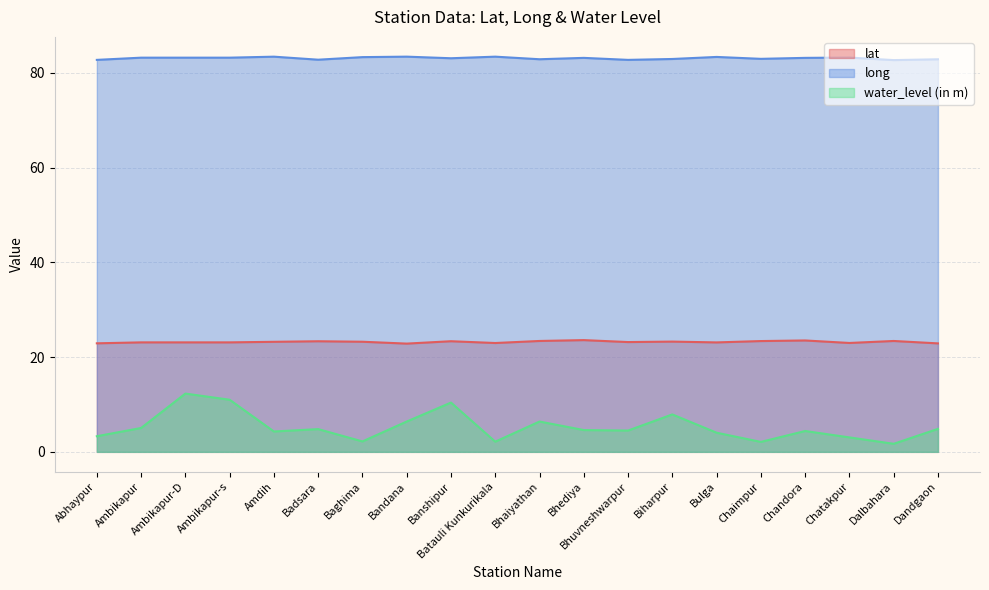

True or false: lat and water_level (in m) intersect in this chart.

False